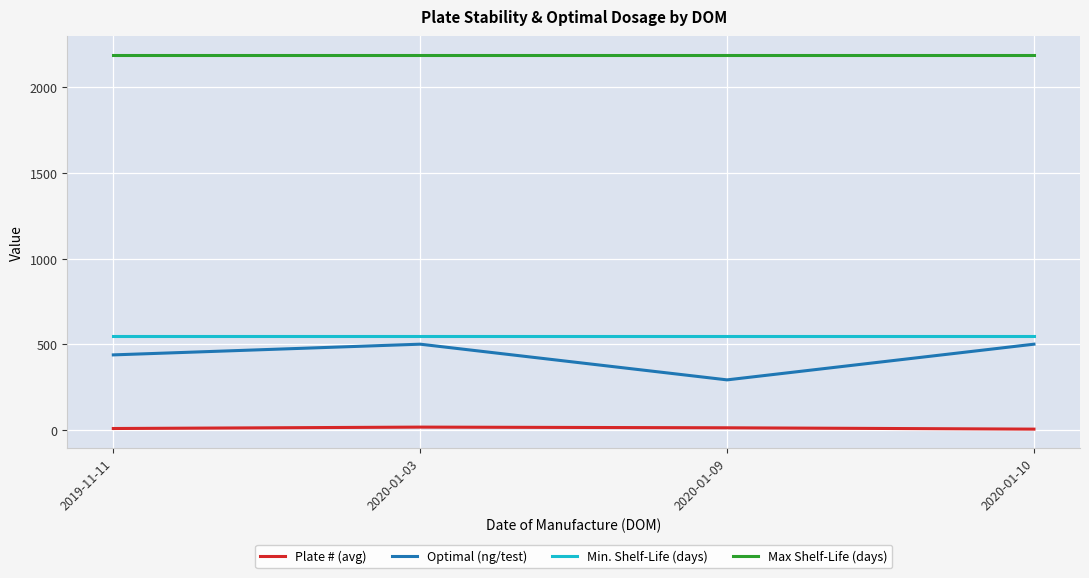

Which series has the largest total across all categories?

Max Shelf-Life (days)